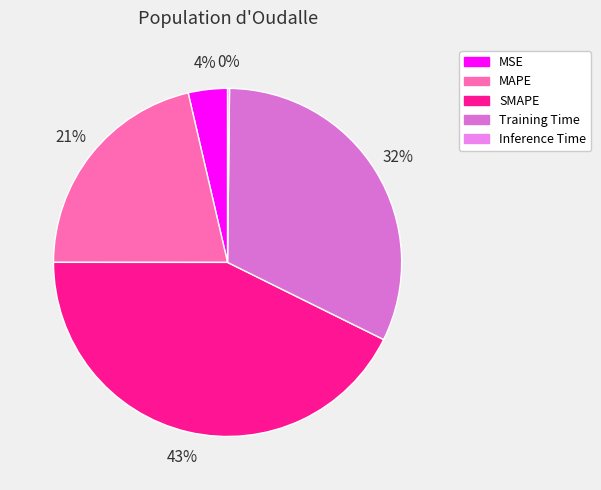

To the nearest percent, what is the difference between the largest and smallest slice percentages?

43%